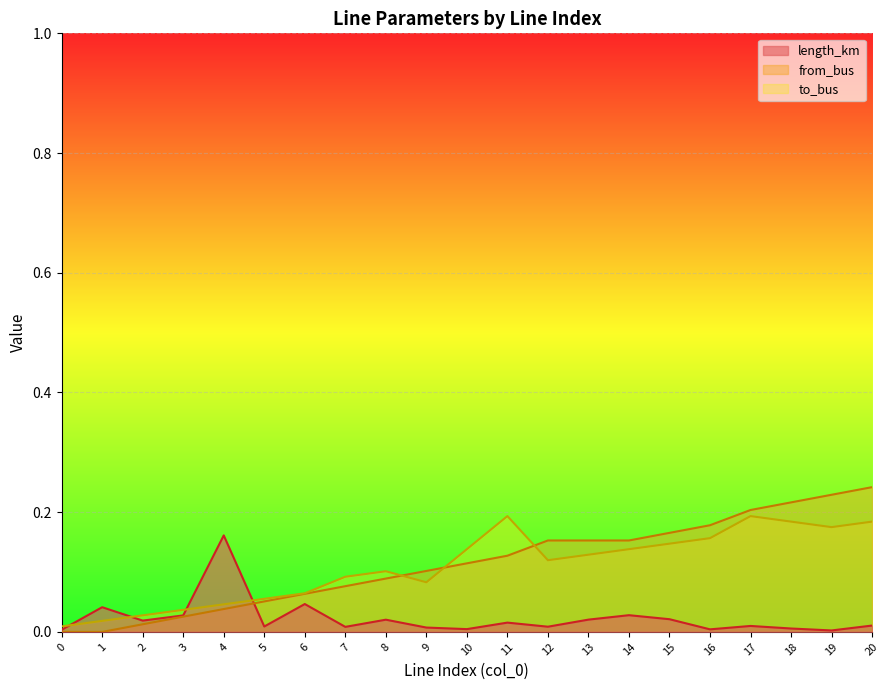

How many times do length_km and from_bus cross each other?

1